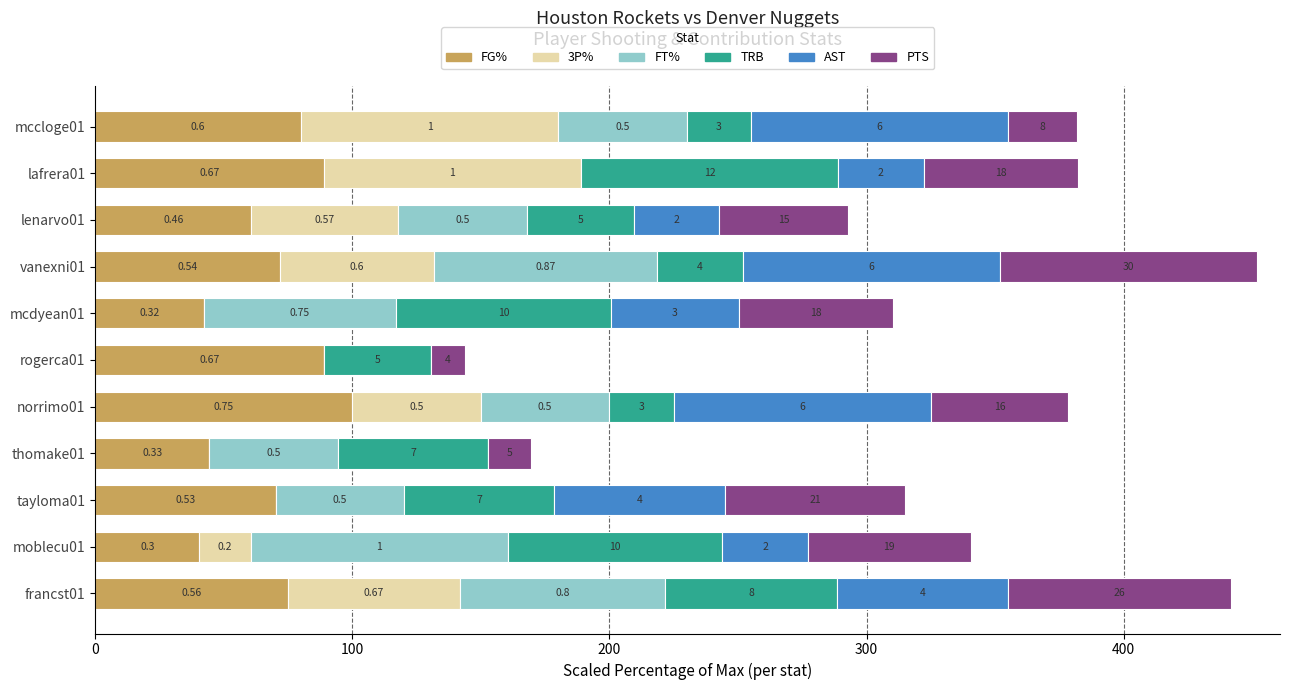

What are all the series names shown in the legend?

FG%, 3P%, FT%, TRB, AST, PTS